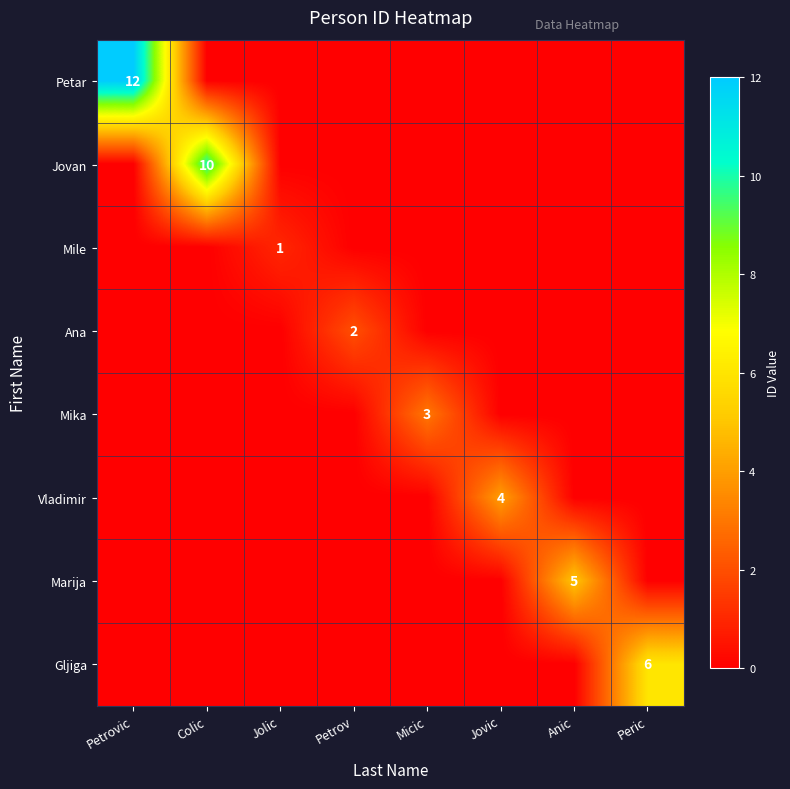

True or false: Gljiga has a value of 0 at Petrovic.

True